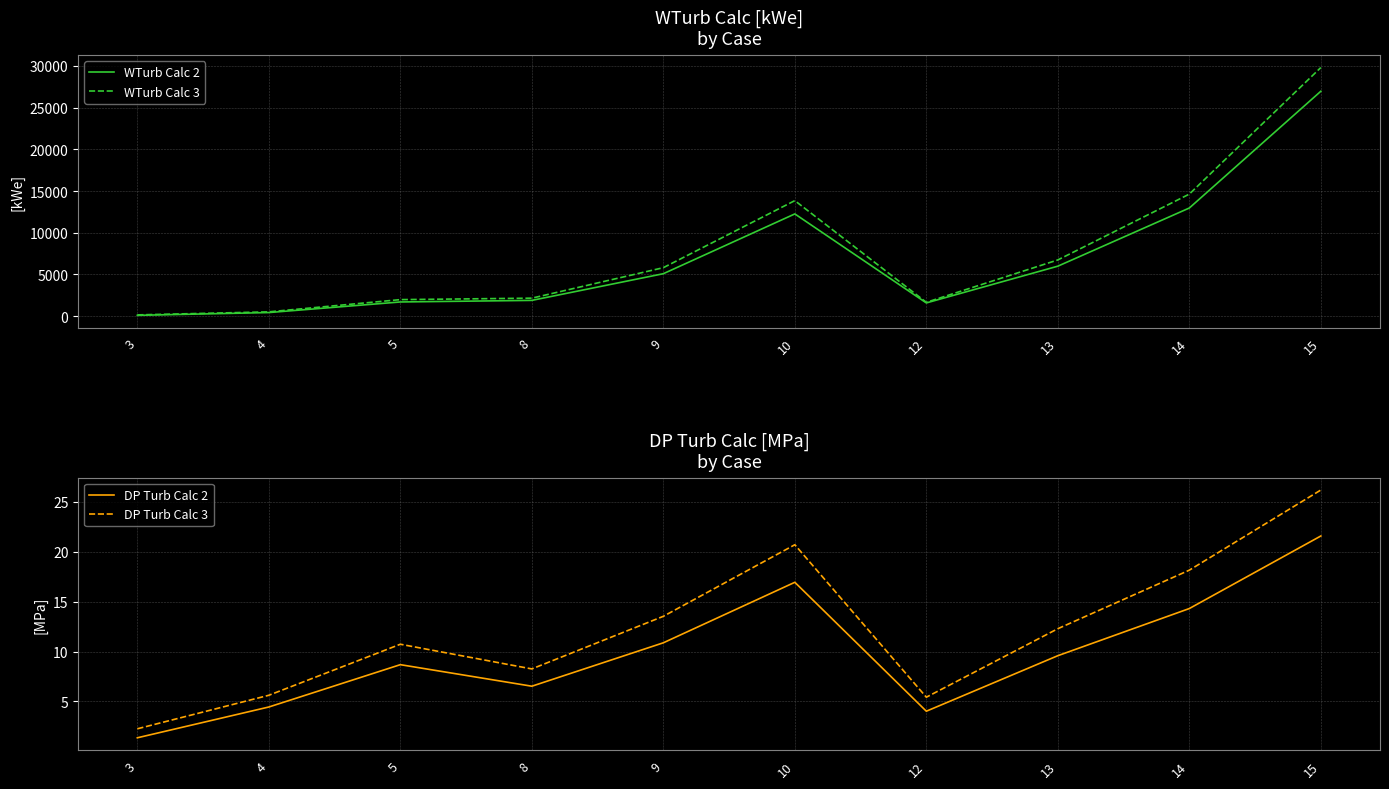

What is the difference between the highest and lowest values at 10?

13836.0